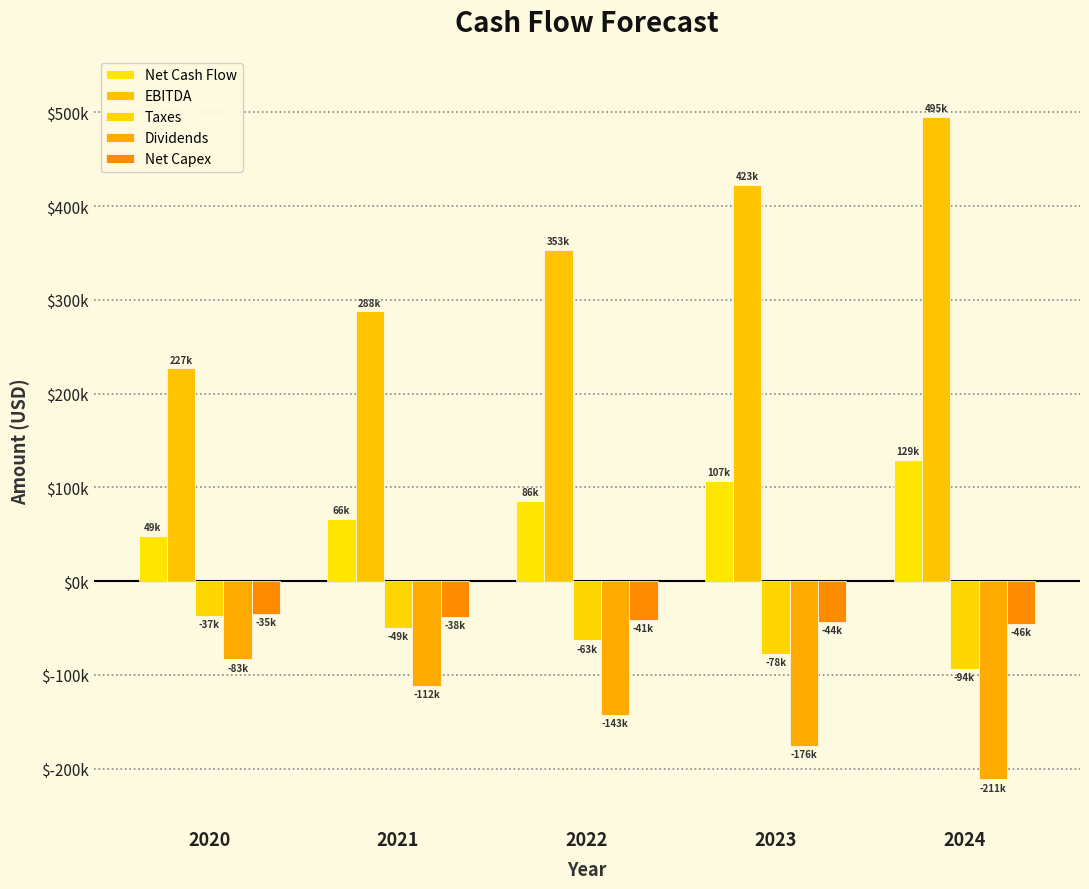

Which series changed the most between 2022 and 2024?

EBITDA